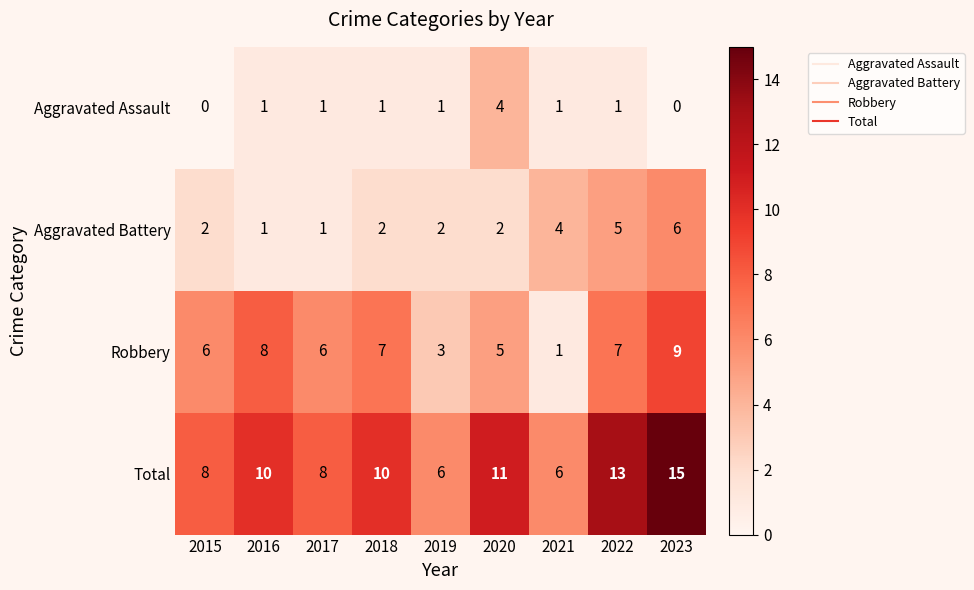

At which label does Total reach its peak?

2023